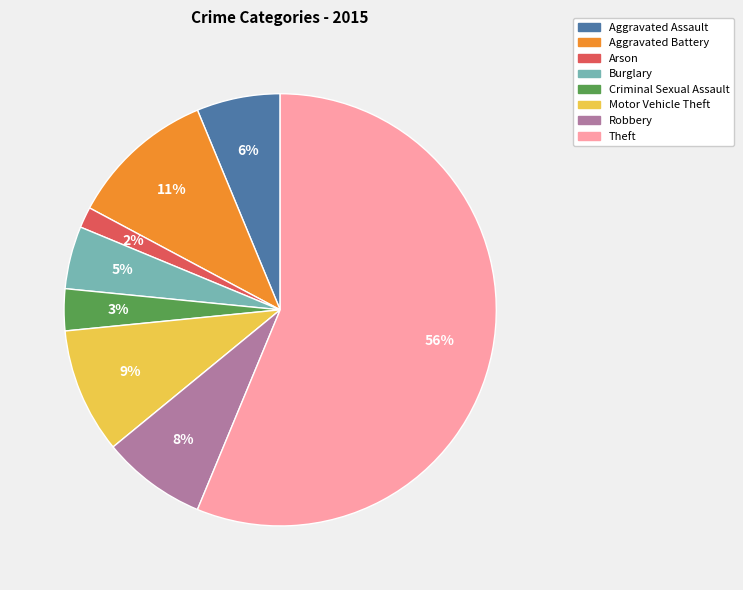

Which has a higher value, Aggravated Assault or Robbery?

Robbery